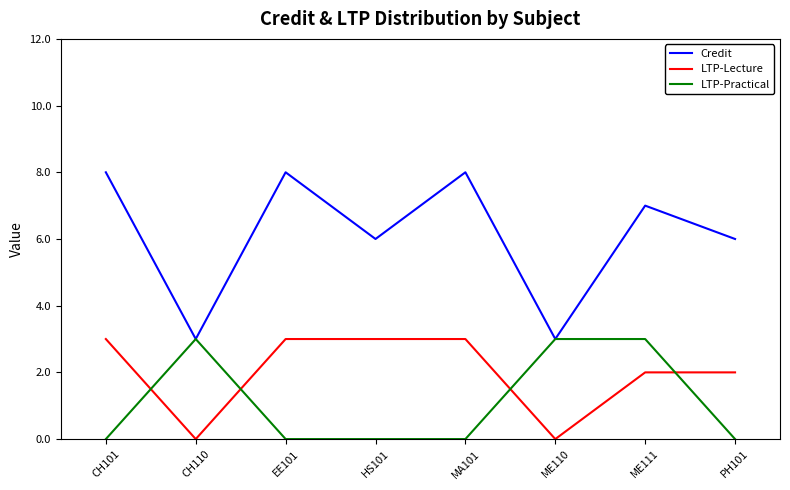

At PH101, list the series in order from smallest to largest.

LTP-Practical, LTP-Lecture, Credit